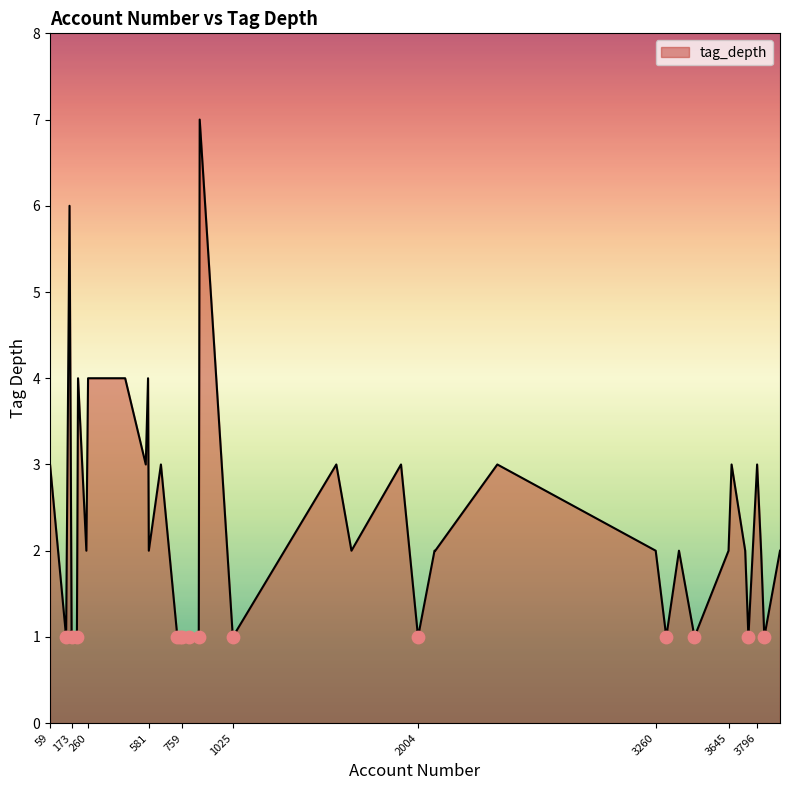

What is the maximum value shown in the chart?

7